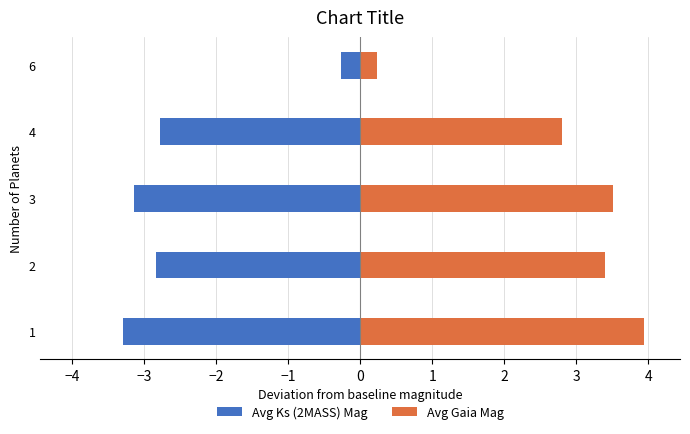

How many bars are there in total?

10